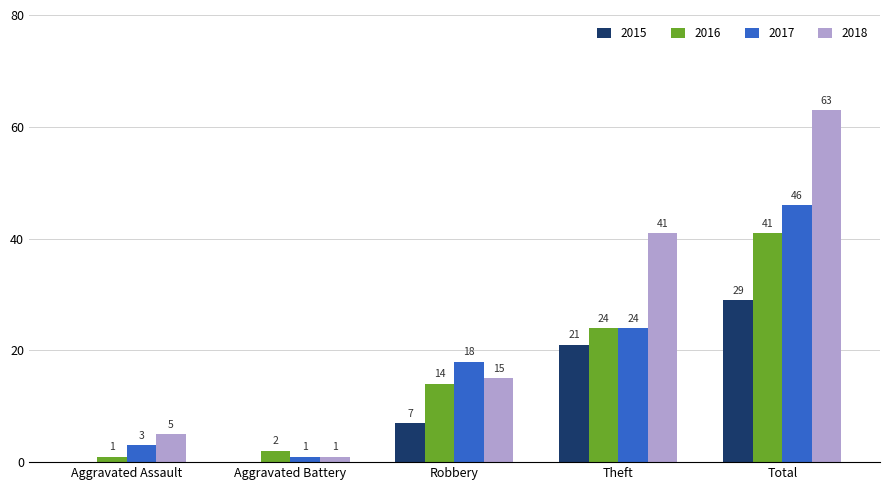

Count the 2015 values in the range 0 to 21.

4